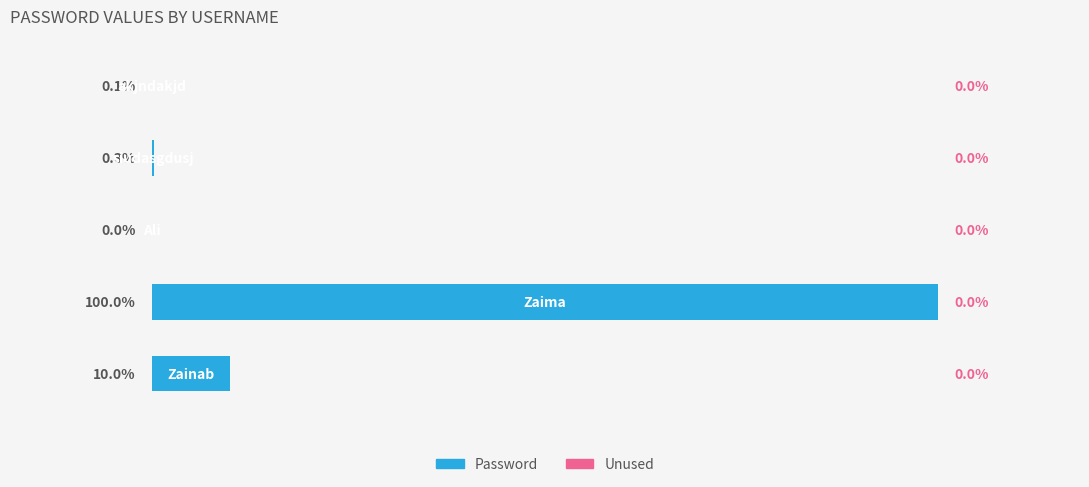

Rank the categories by value from highest to lowest.

1, 0, 3, 4, 2